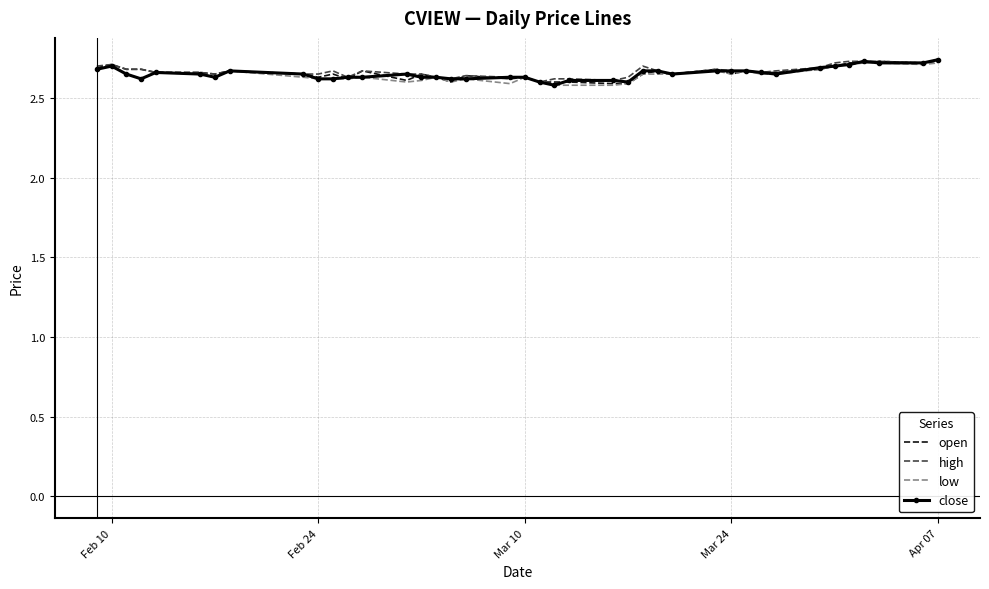

Which series has the largest range (max minus min)?

close